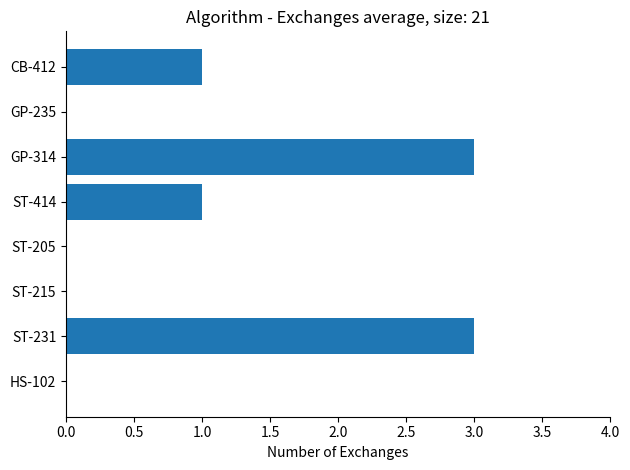

Reading top to bottom, list all the values displayed in this chart.

CB-412=1	GP-235=0	GP-314=3	ST-414=1	ST-205=0	ST-215=0	ST-231=3	HS-102=0